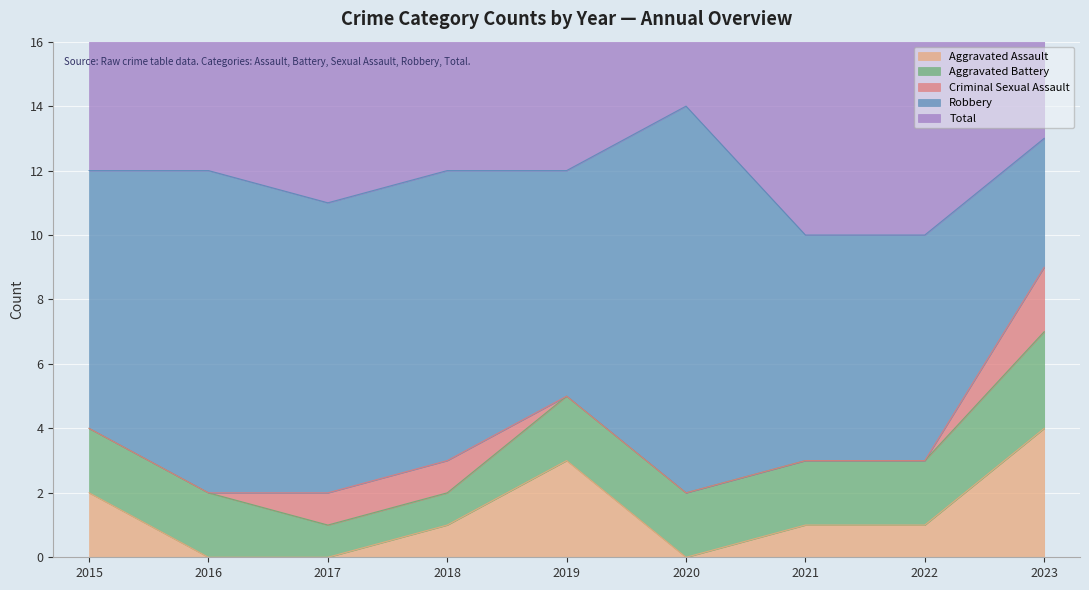

Reading left to right, extract all data points from this chart.

Aggravated Assault: 2	0	0	1	3	0	1	1	4
Aggravated Battery: 2	2	1	1	2	2	2	2	3
Criminal Sexual Assault: 0	0	1	1	0	0	0	0	2
Robbery: 8	10	9	9	7	12	7	7	4
Total: 12	12	11	12	12	14	10	10	13